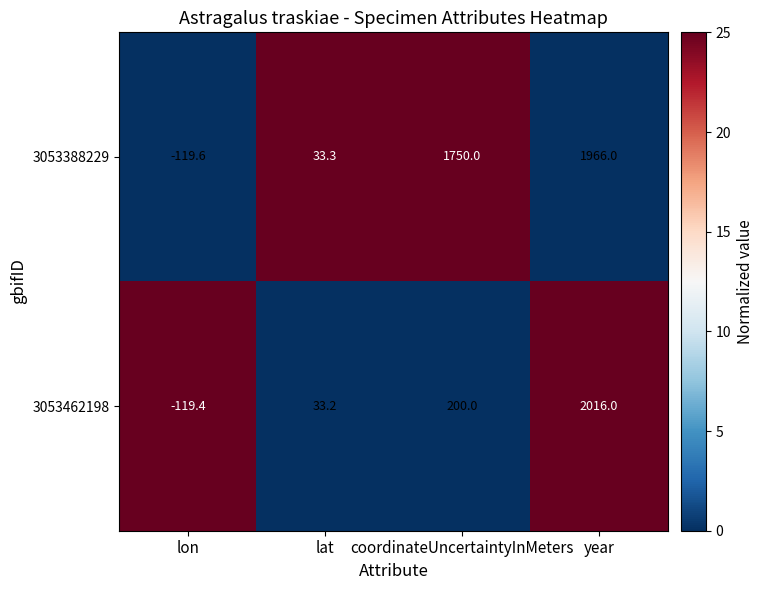

Is the value of 3053462198 at coordinateUncertaintyInMeters greater than the value of 3053388229 at coordinateUncertaintyInMeters?

No